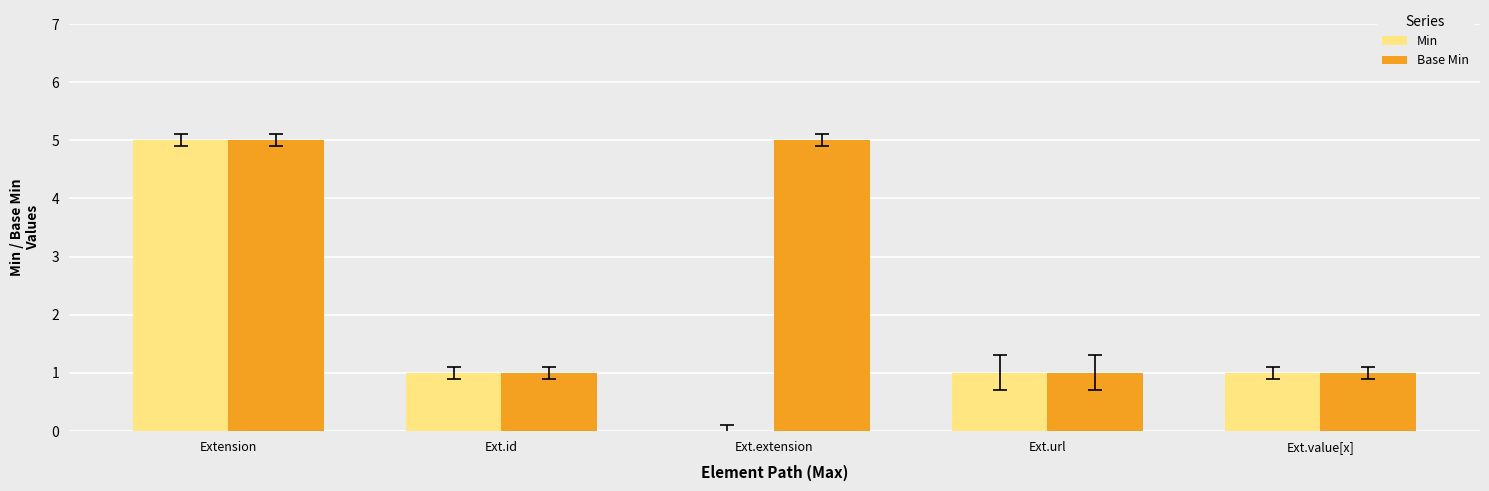

What is the greatest value displayed?

5